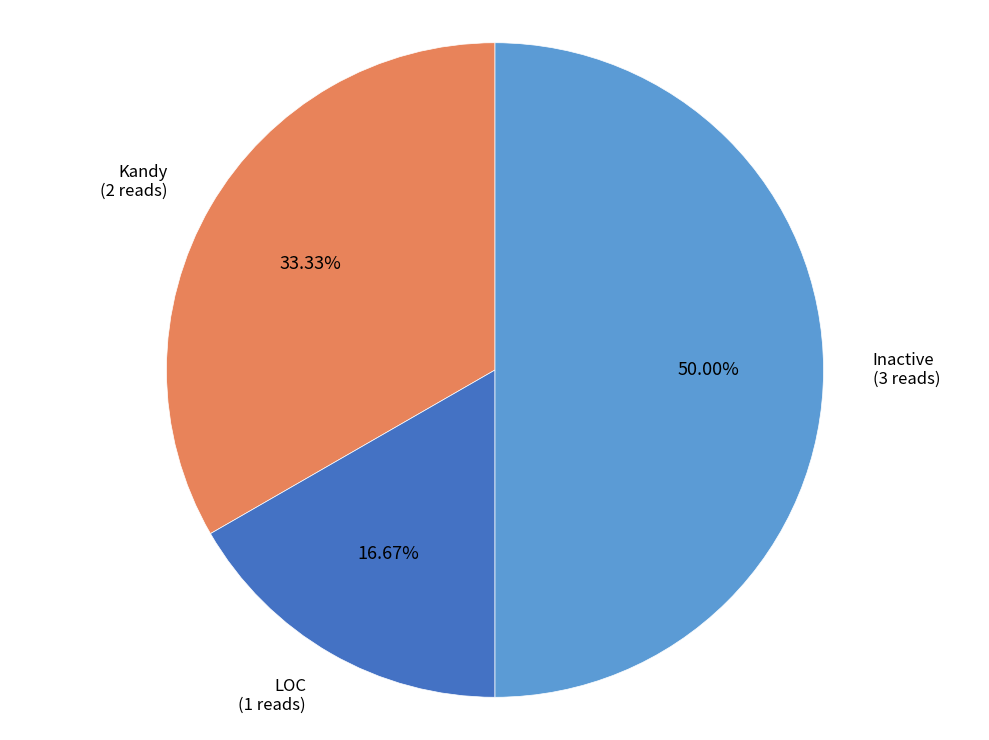

Between Inactive and Kandy, which is larger?

Inactive